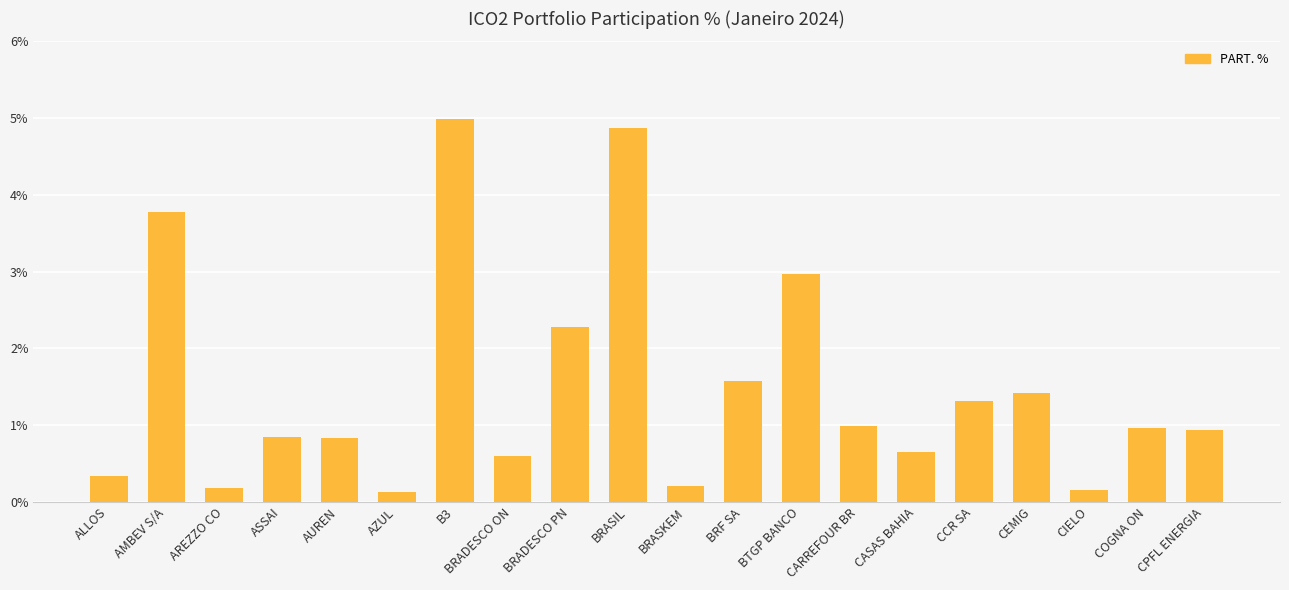

What is the average value?

1.5